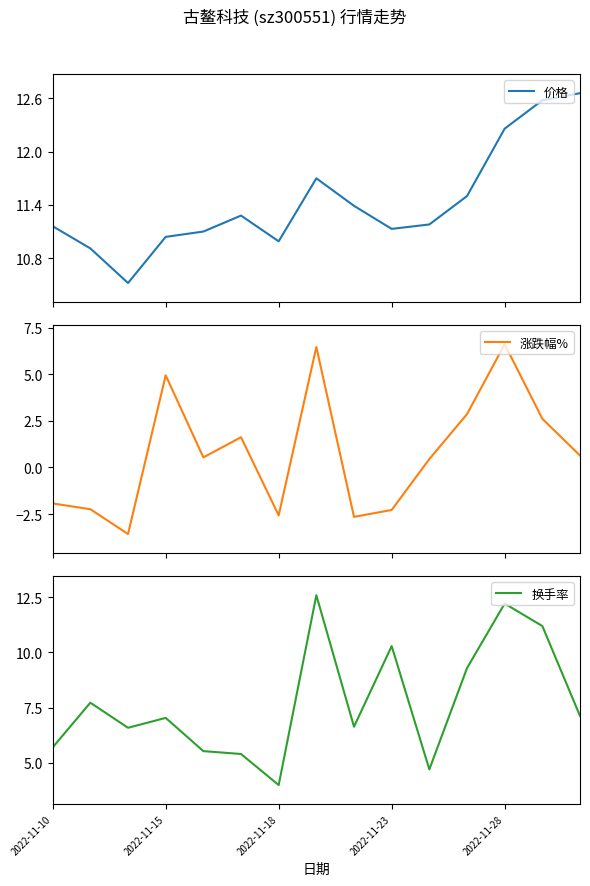

What is the lowest value of the 涨跌幅% series?

-3.6